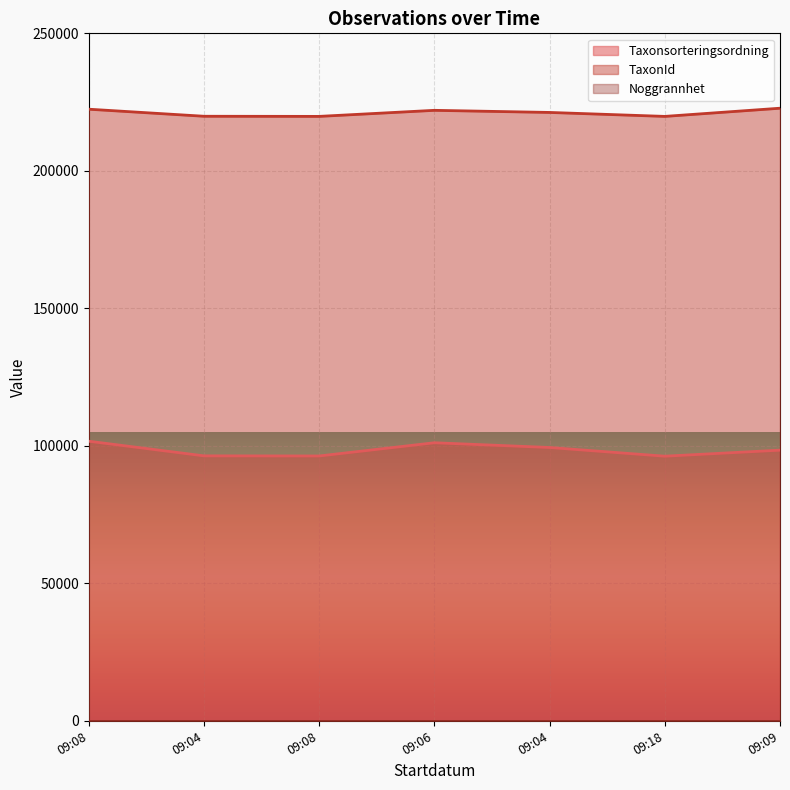

True or false: TaxonId and Taxonsorteringsordning intersect in this chart.

False